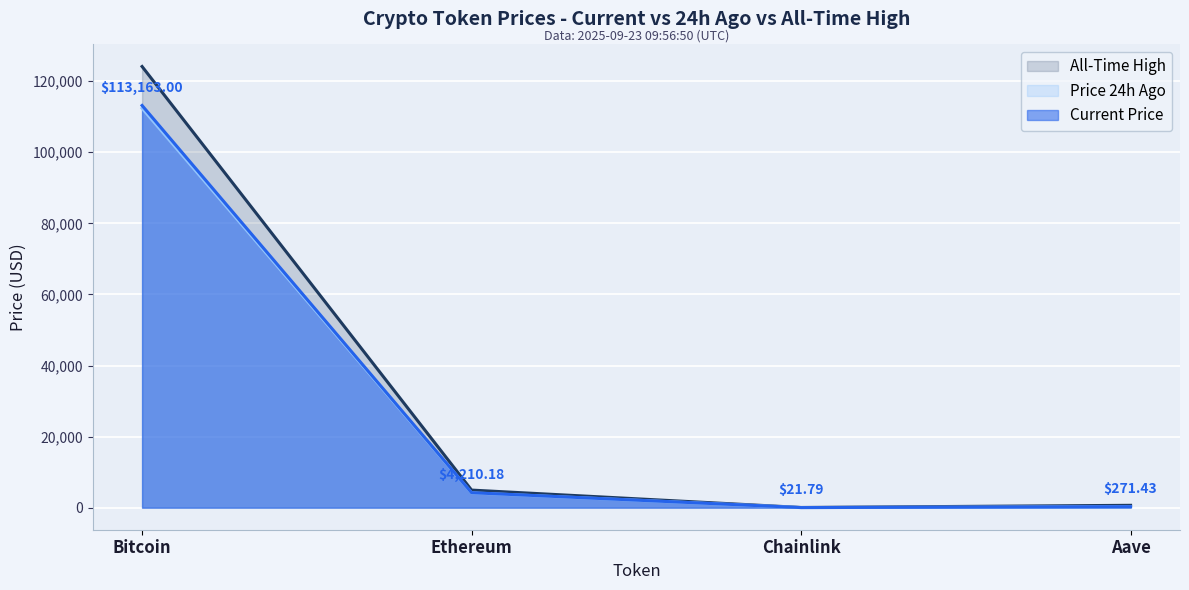

At which category is the sum across all series the highest?

Bitcoin